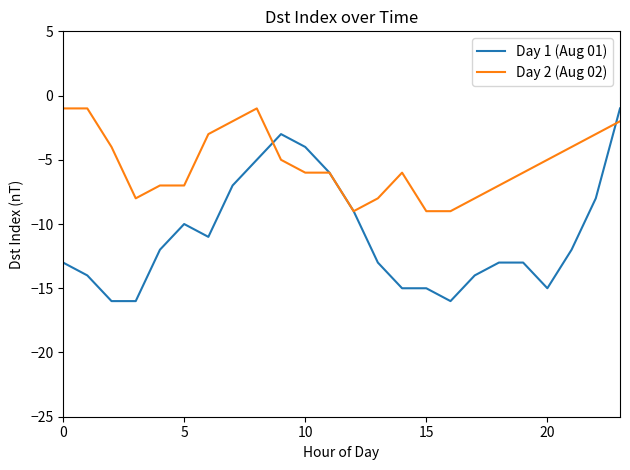

Which series has the widest spread of values?

Day 1 (Aug 01)